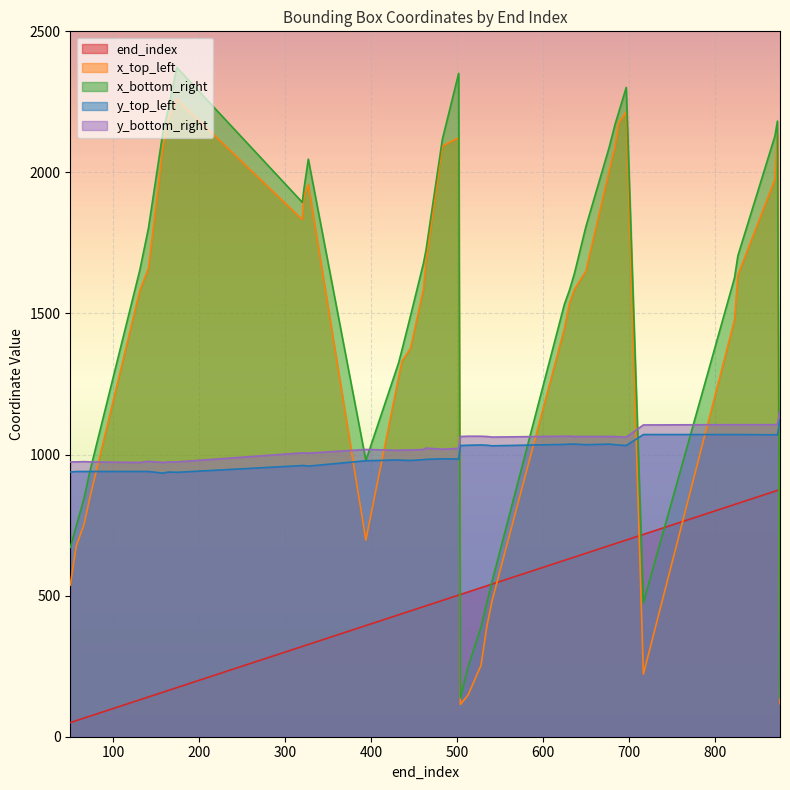

What is the value of the end_index point at the 39th from the left?

873